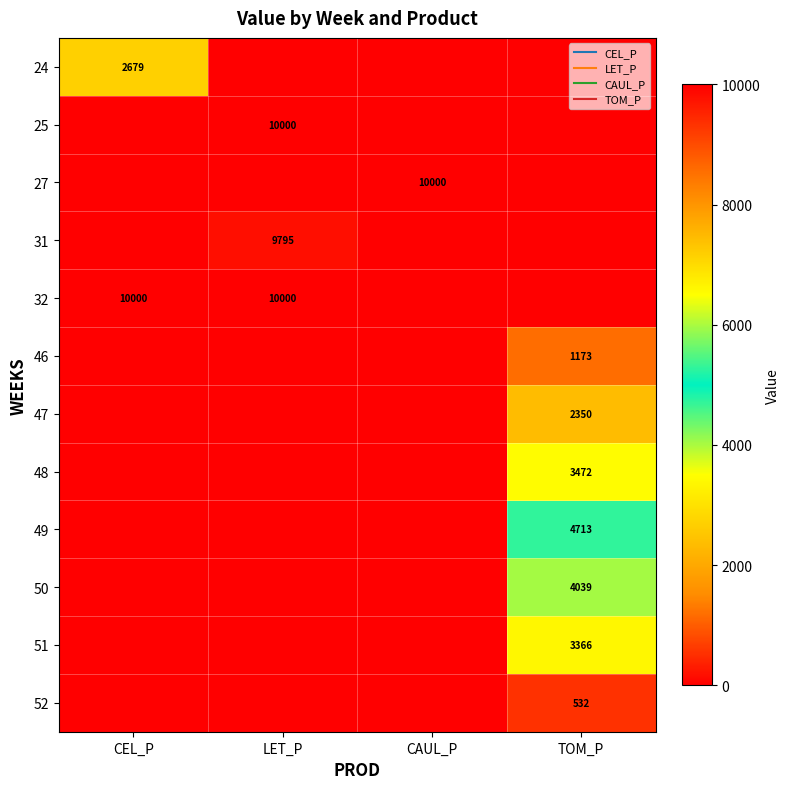

What is the difference between the 50 values at LET_P and TOM_P?

4039.5